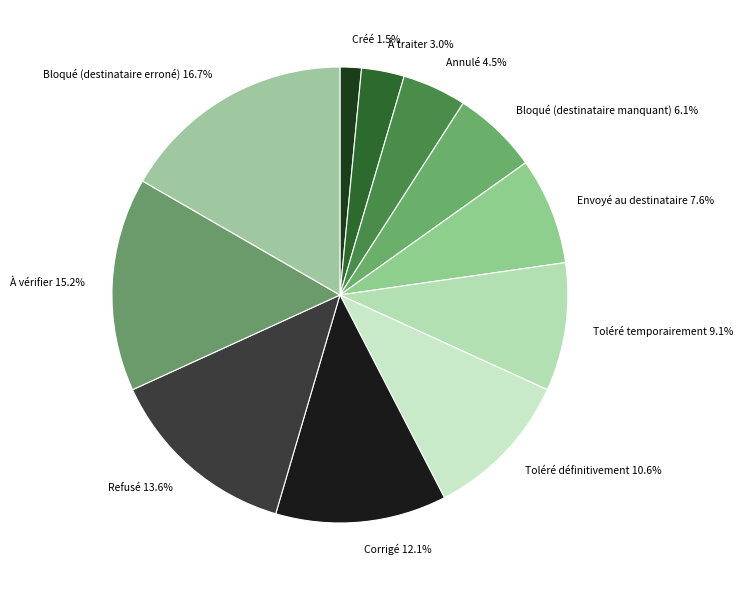

To the nearest percent, what is the difference between the largest and smallest slice percentages?

15%